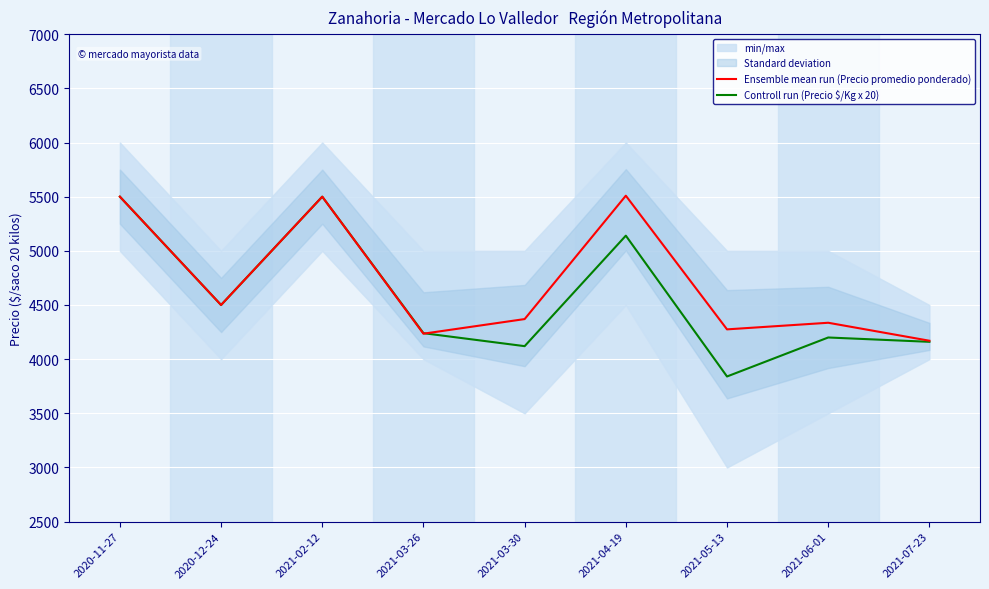

At which category does Ensemble mean run (Precio promedio ponderado) reach its first local valley?

2020-12-24